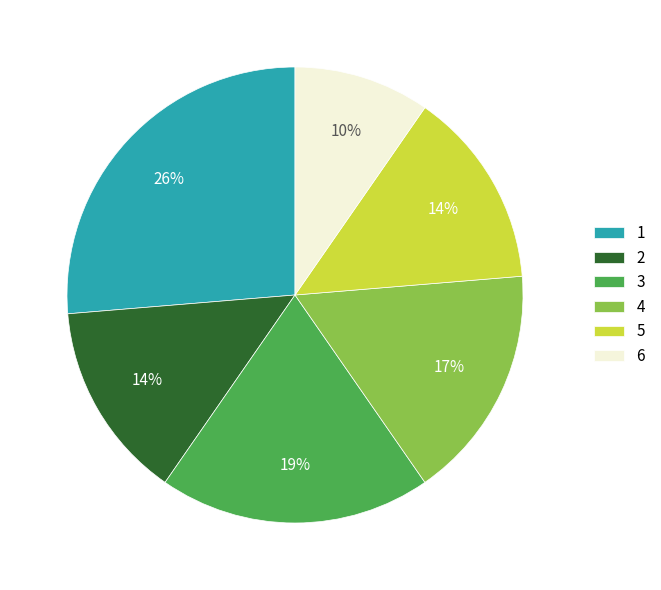

Between 6 and 3, which is larger?

3